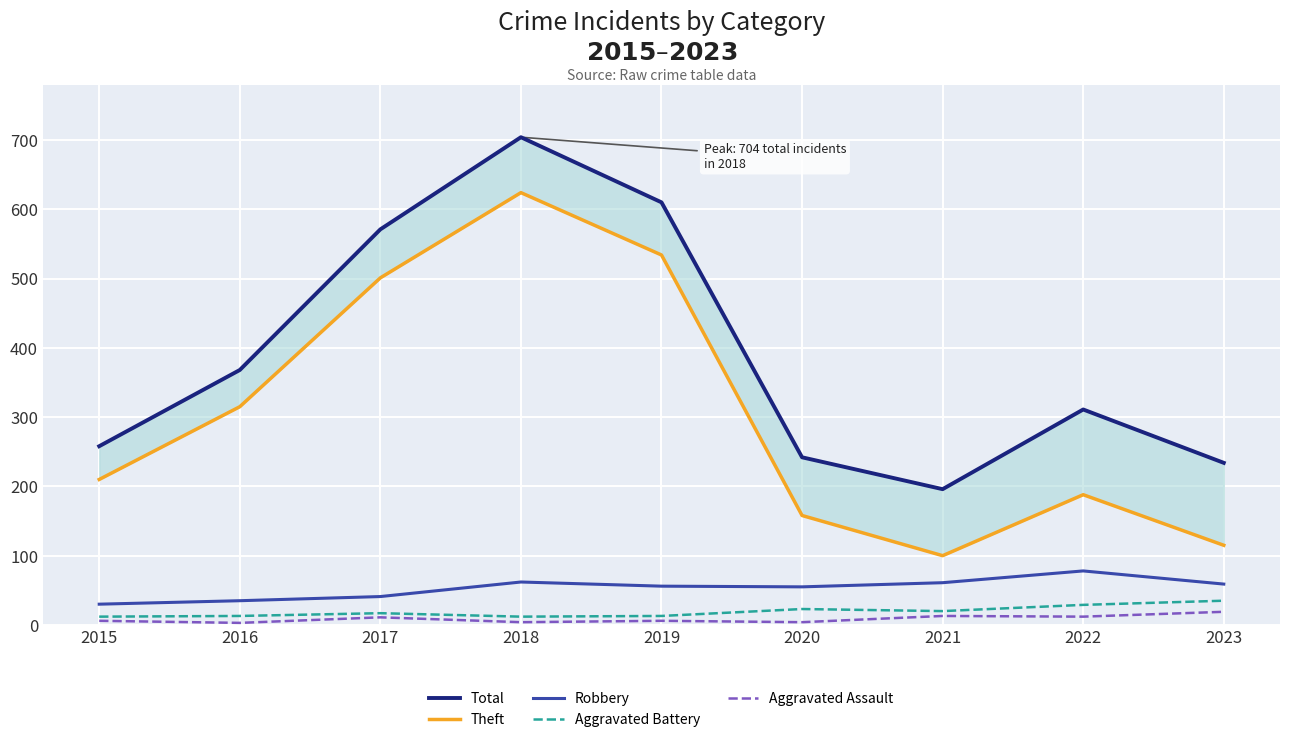

At which label does Theft first exceed 210?

2016